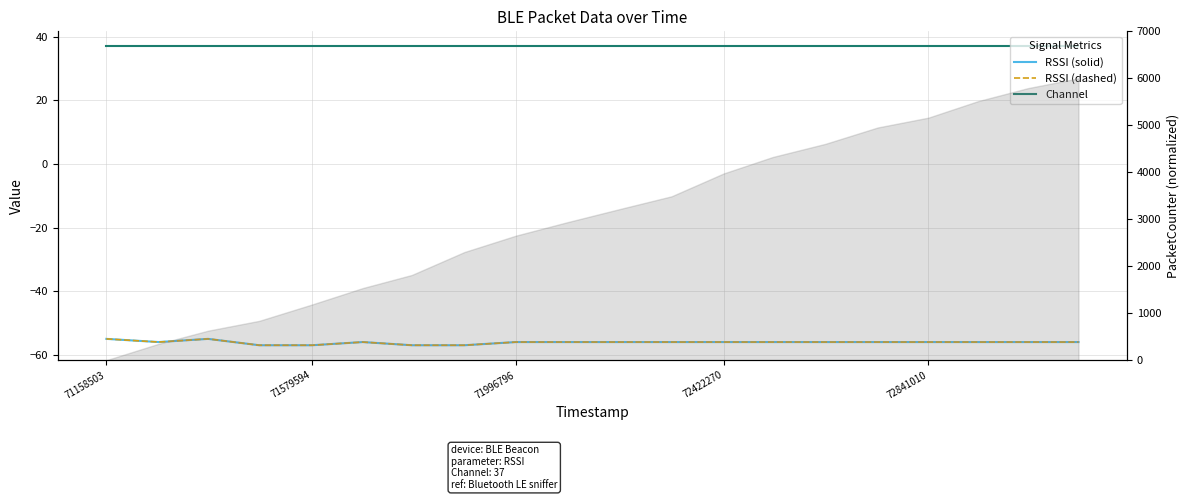

What position from the left is 71579594?

5